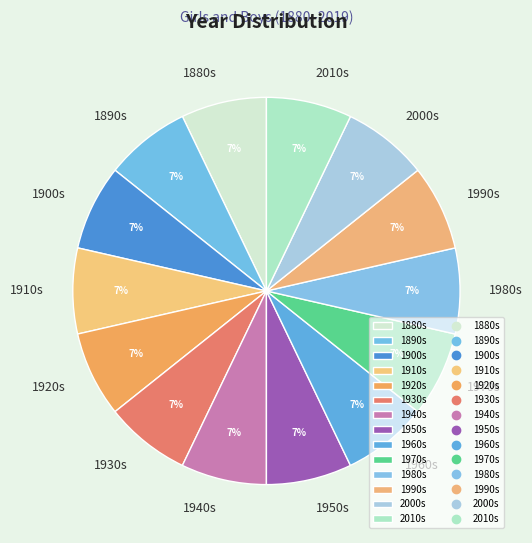

What is the ratio of the value at 1930s to the value at 1950s?

1.0